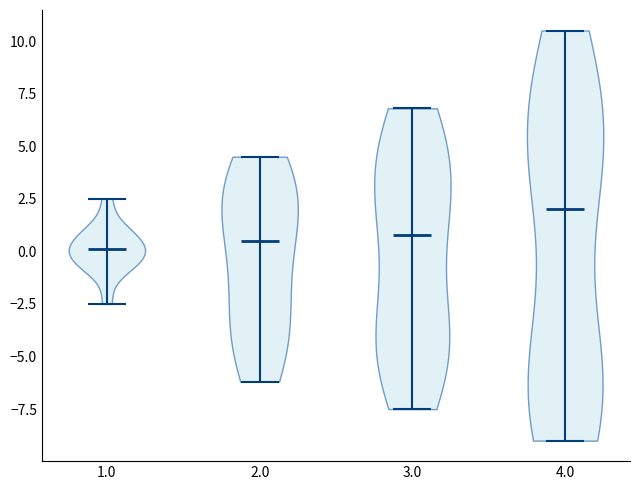

Reading left to right, read every violin against the y-axis: where its median line is, and the lowest and highest points it reaches. The values are not printed on the chart, so give them approximately, as read against the axis.

1.0: median line 0.0, lowest point -2.5, highest point 2.5
2.0: median line 0.5, lowest point -6.0, highest point 4.5
3.0: median line 1.0, lowest point -7.5, highest point 7.0
4.0: median line 2.0, lowest point -9.0, highest point 10.5